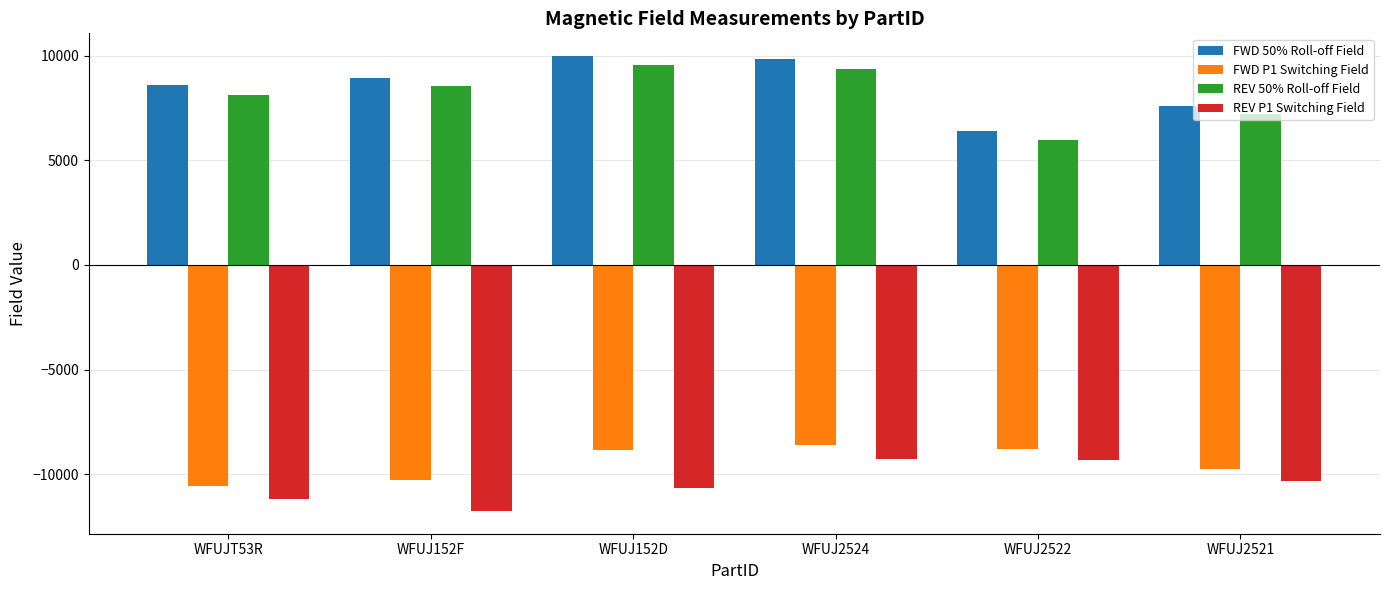

How many series are shown in this chart?

4